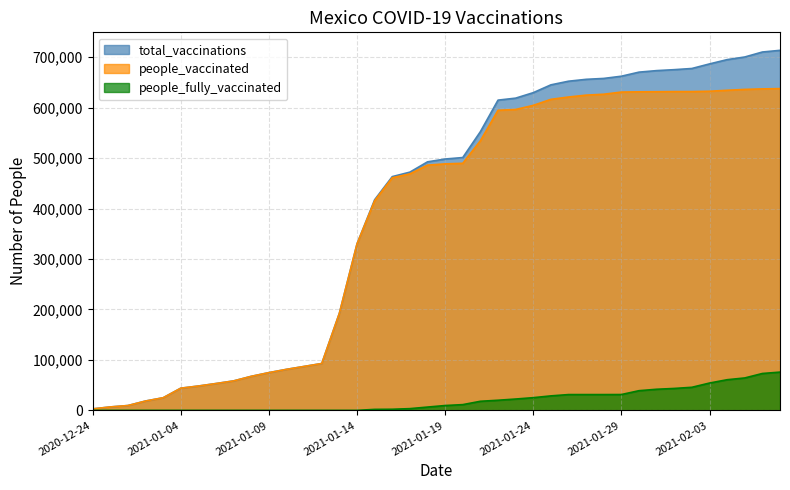

Does the chart have visible grid lines?

Yes